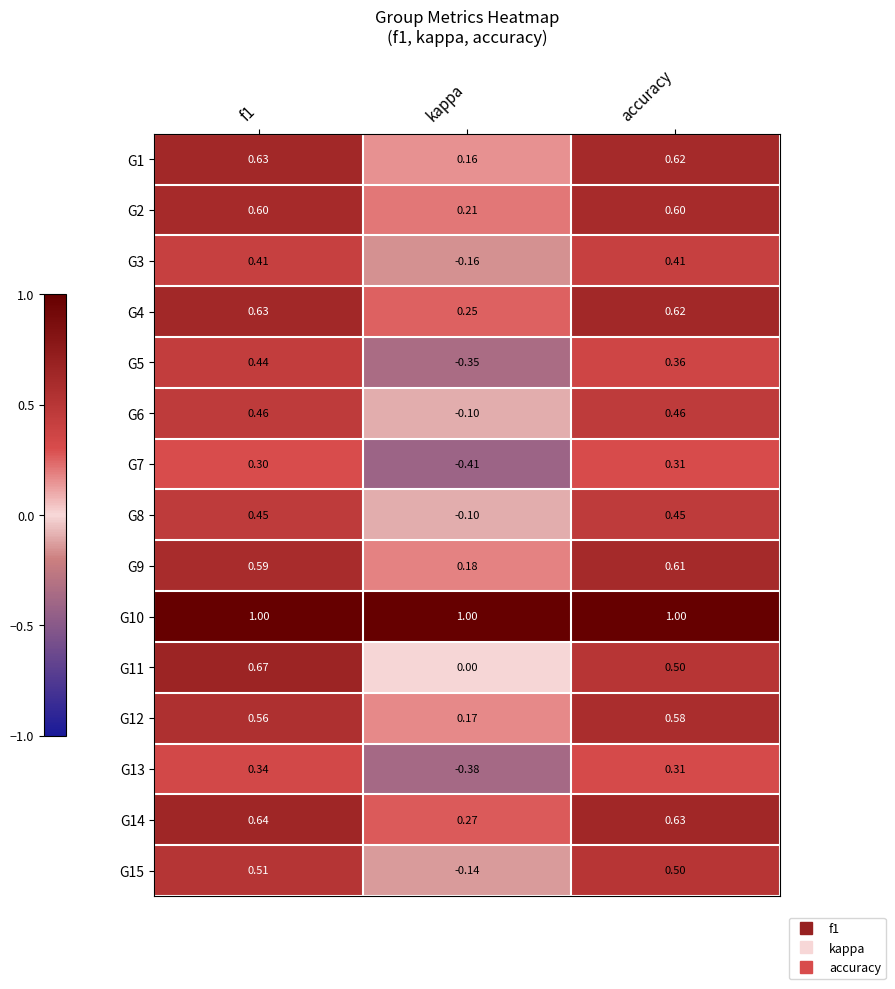

Which label corresponds to the smallest value in the chart?

kappa